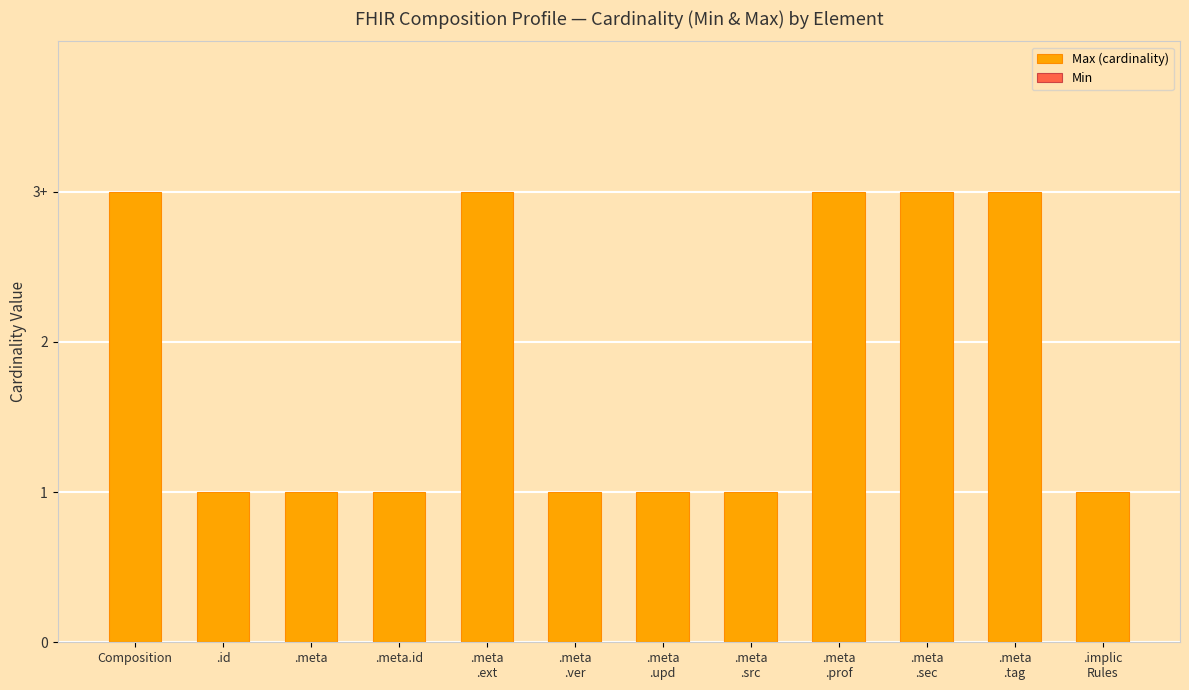

Does the chart contain any negative values?

No